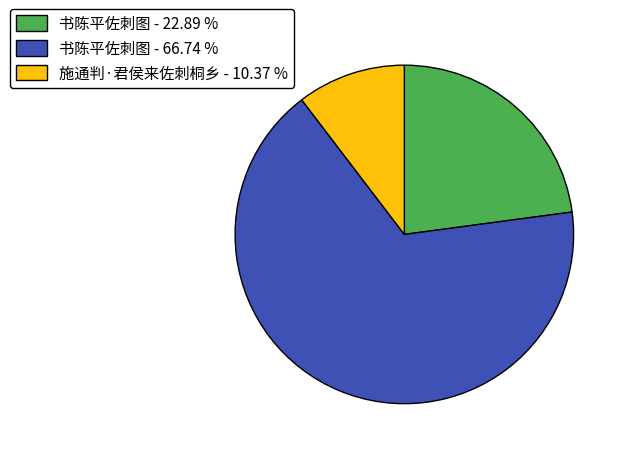

Which slice represents more than half of the pie?

书陈平佐刺图 - 66.74 %